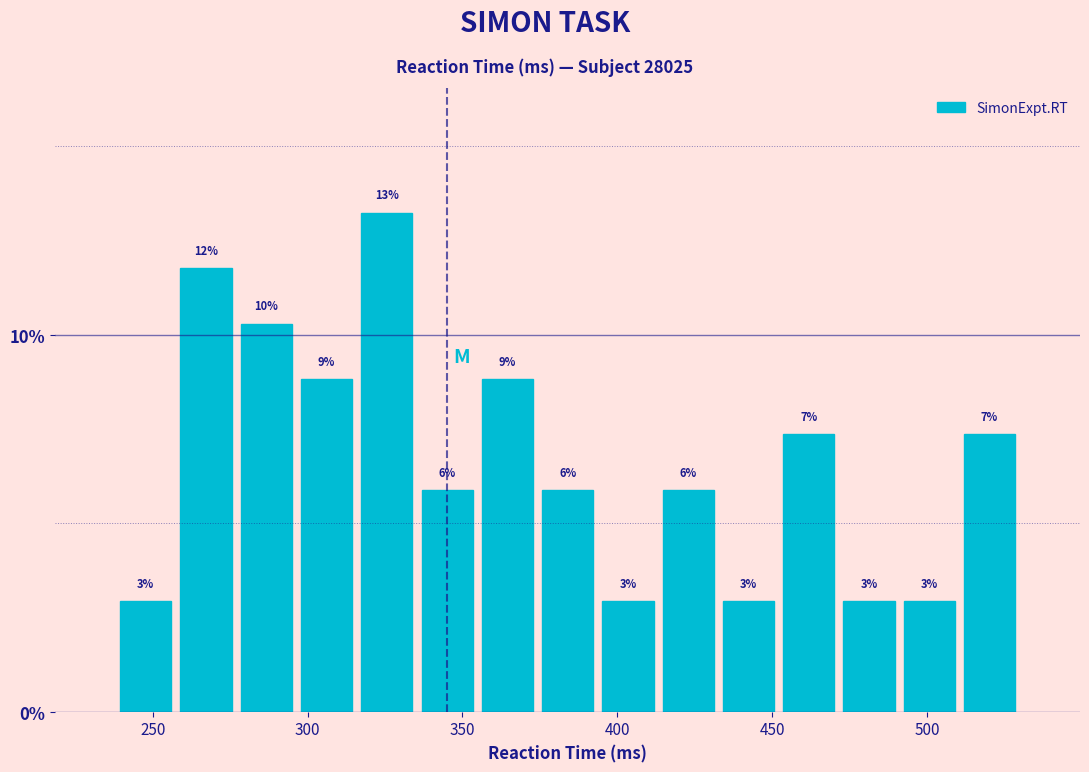

Around what value on the x-axis is the tallest bar? Give the approximate position of its centre, as read against the axis.

325